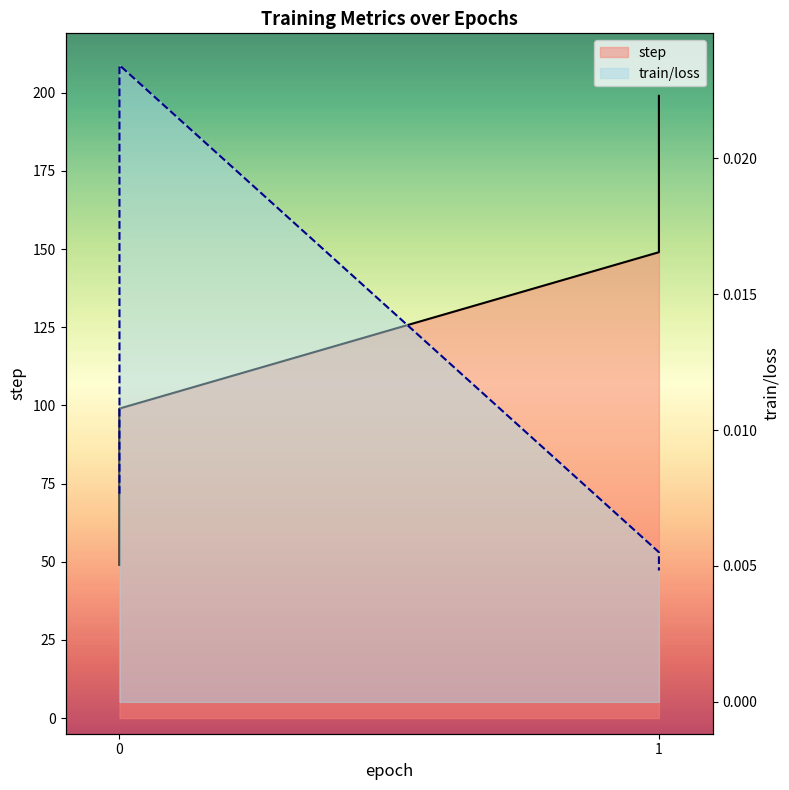

True or false: train/loss and step intersect in this chart.

False